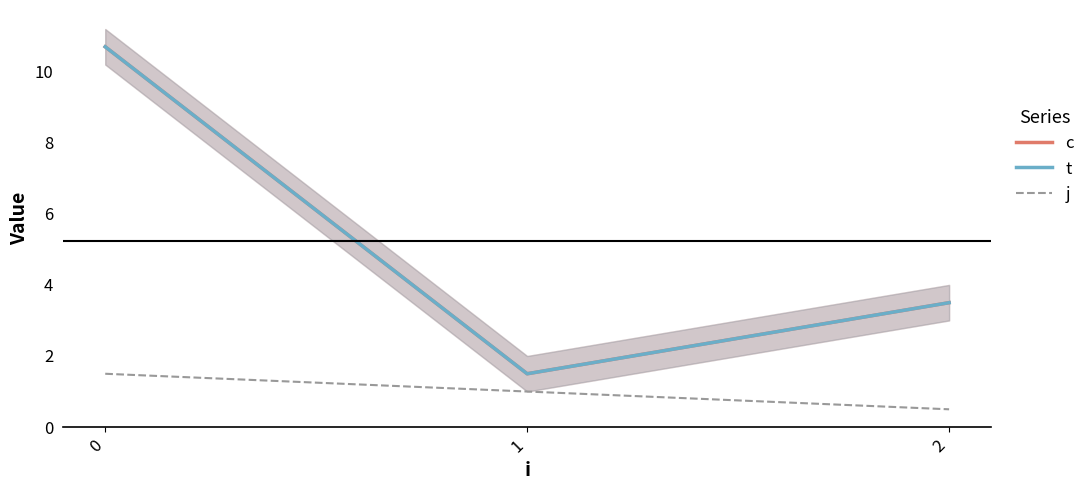

True or false: c has a value of 3.5 at 2.

True